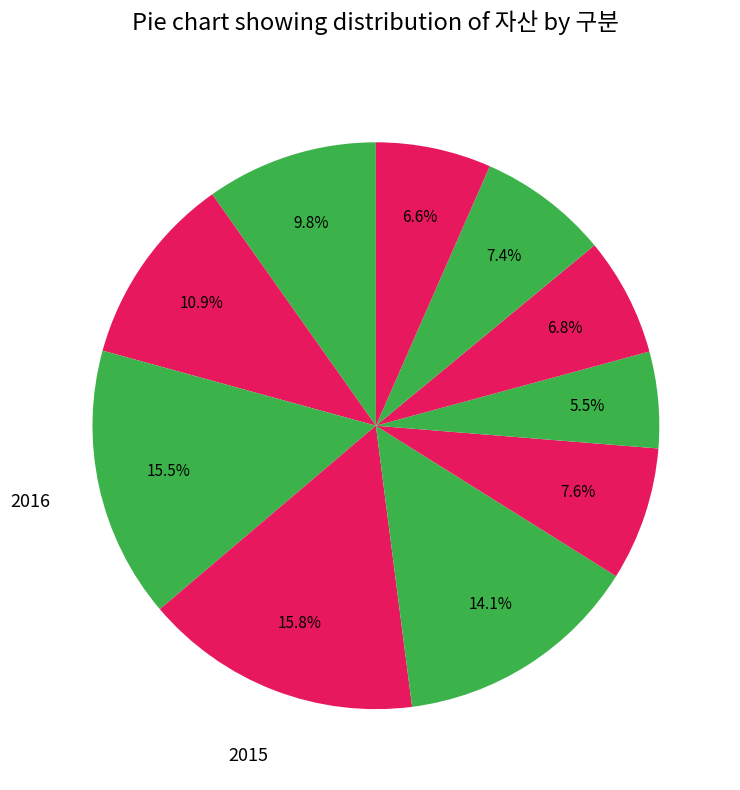

How many slices are in this pie chart?

10